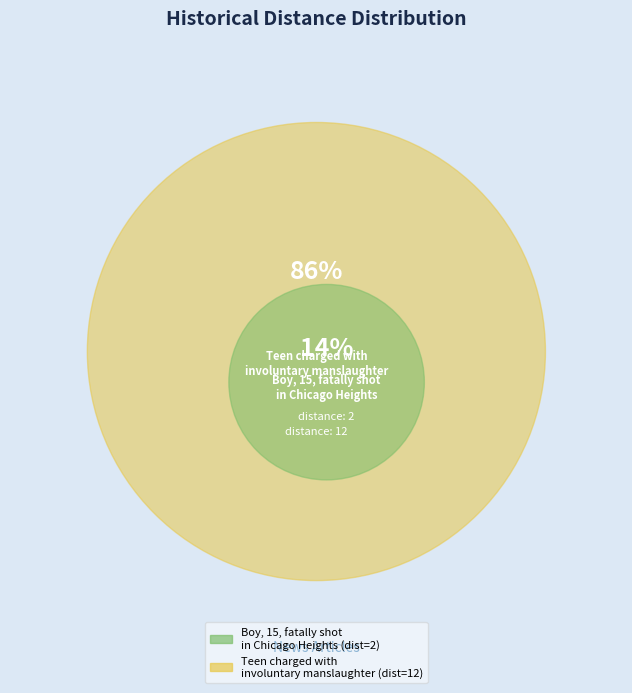

Is the sum of Boy, 15, fatally shot
in Chicago Heights and Teen charged with
involuntary manslaughter greater than half?

Yes